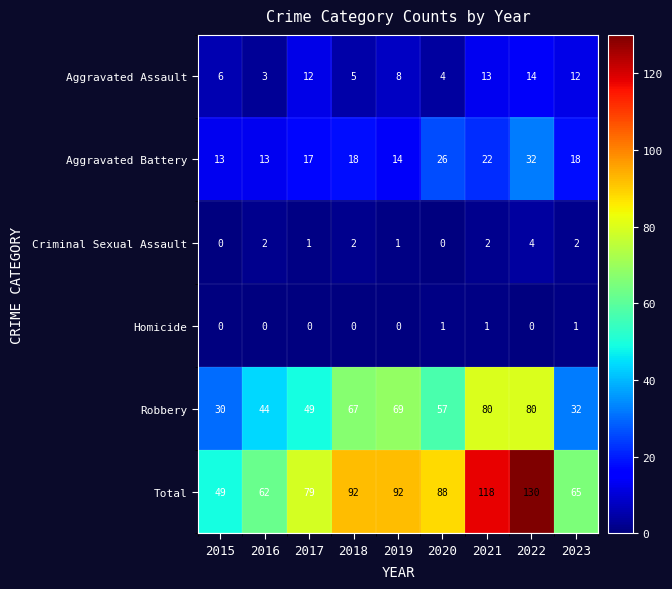

What is the sum of the Robbery values at 2020 and 2021?

137